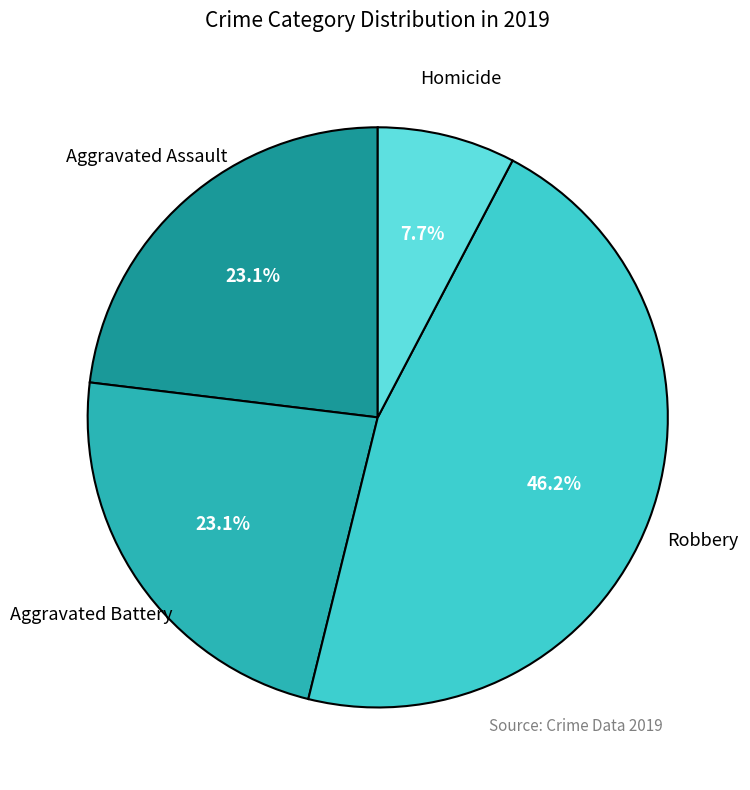

Does any single category account for the majority?

No